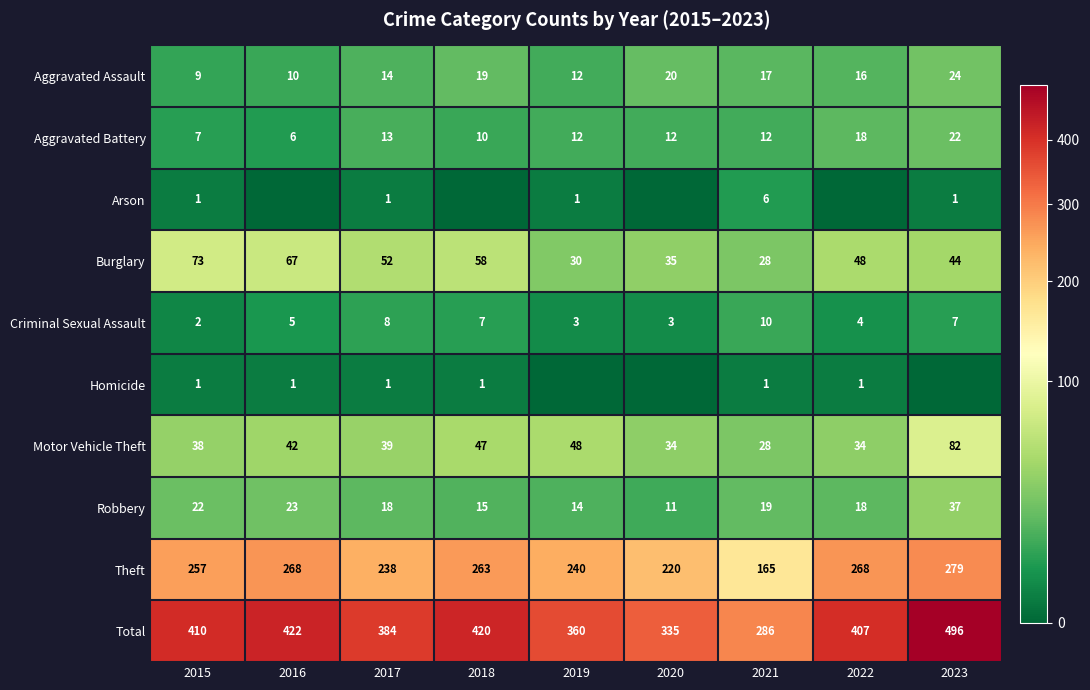

What is the spread (max minus min) of values at 2021?

285